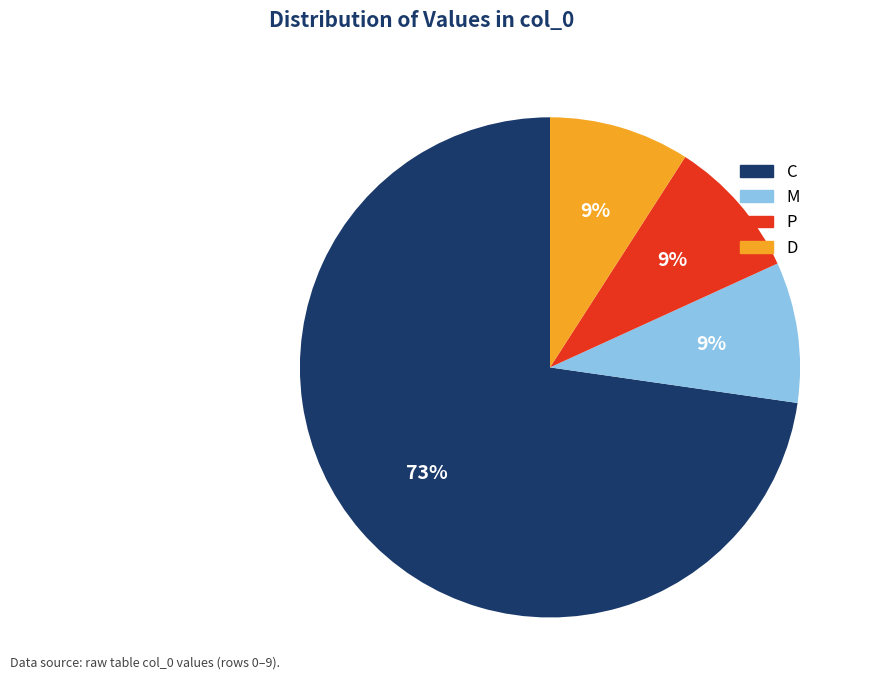

Is there a majority slice in this chart?

Yes